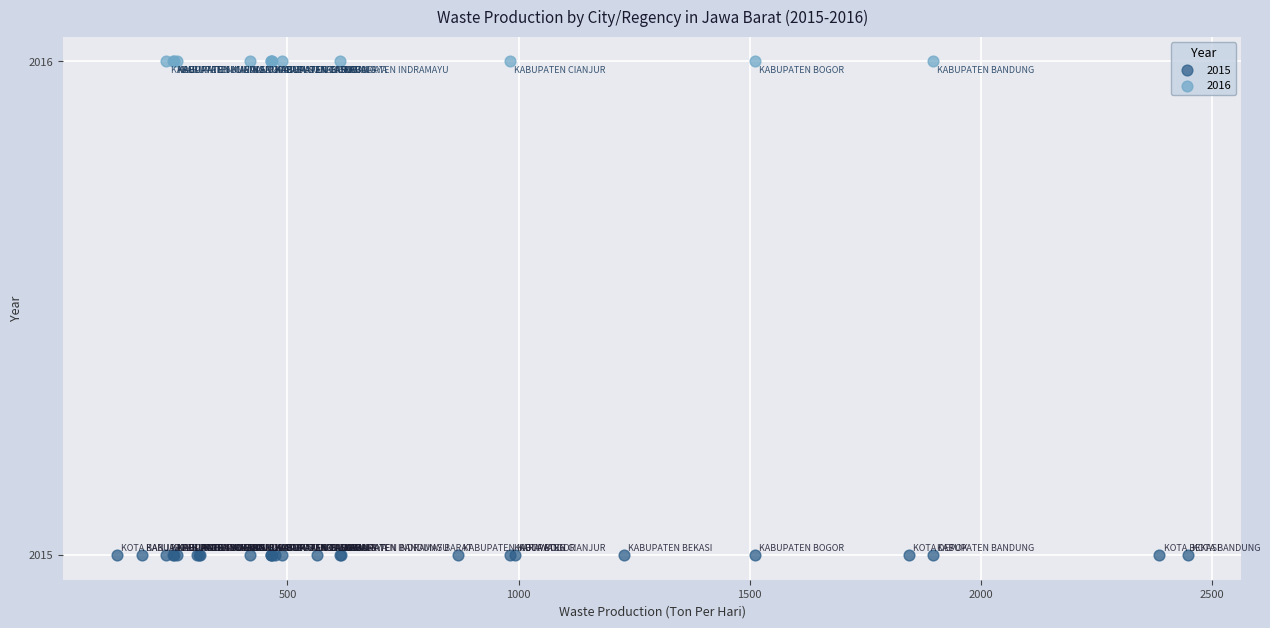

Which series reaches the minimum Y coordinate?

2015